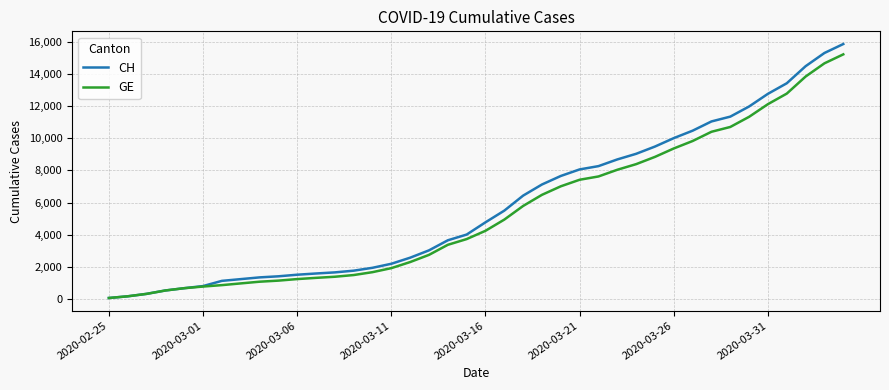

What is the maximum value for GE?

15208